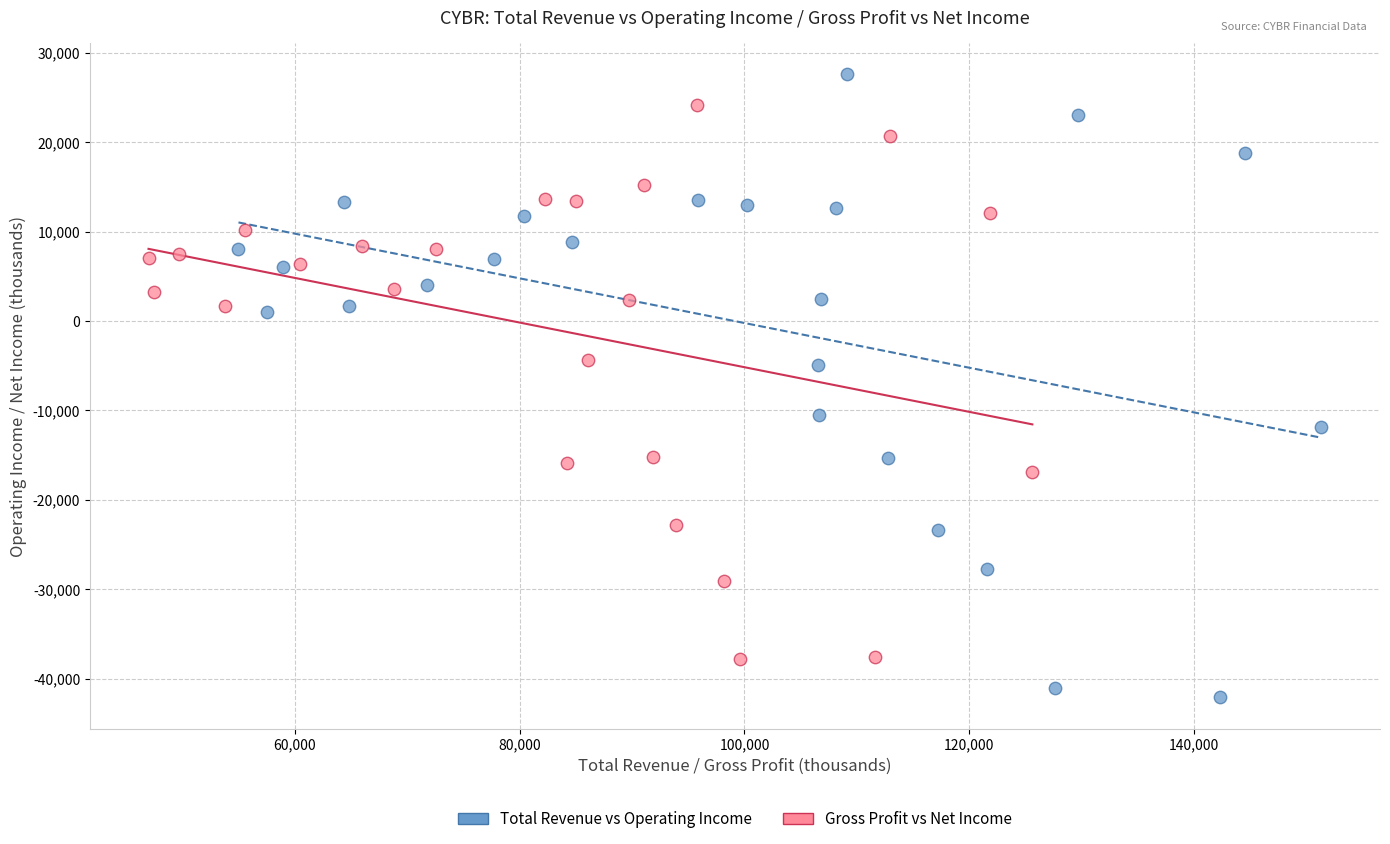

Which series has the widest spread of Y values?

Total Revenue vs Operating Income